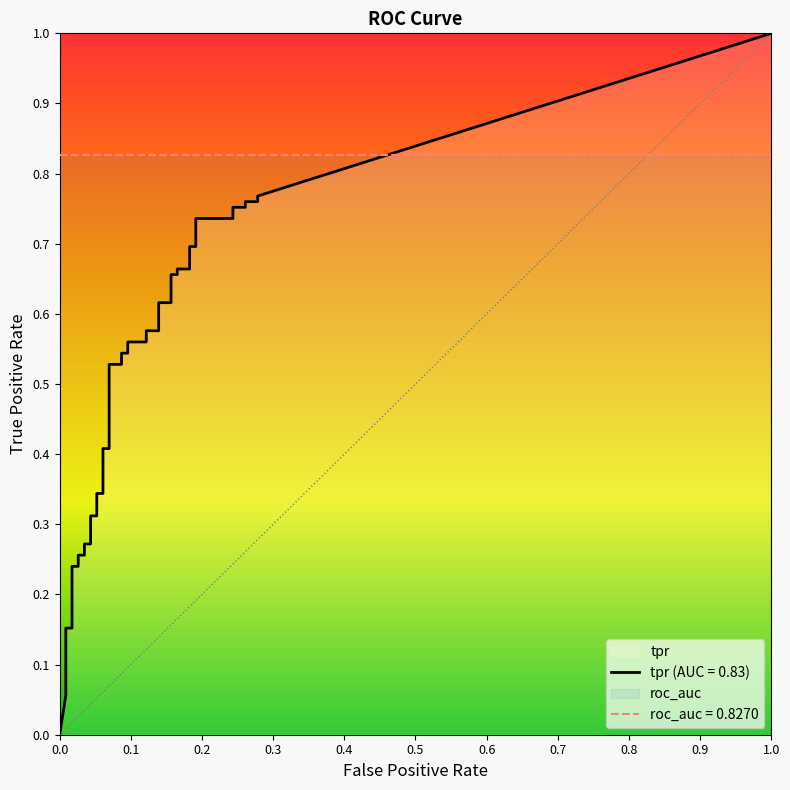

True or false: tpr has a value of 0.1 at 2.

True